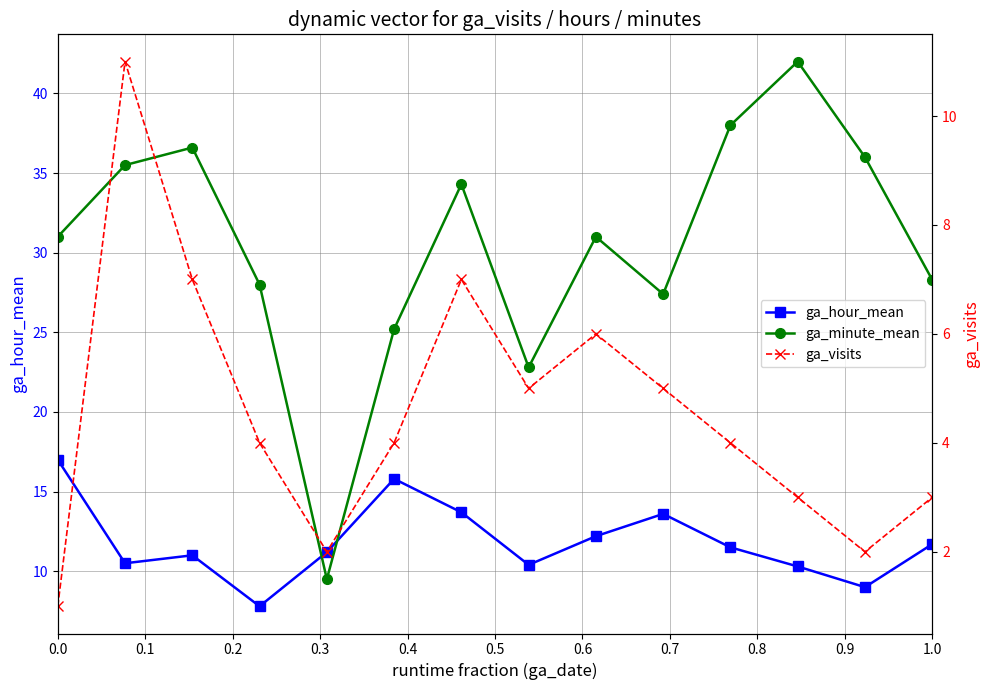

Count the number of categories in the chart.

14